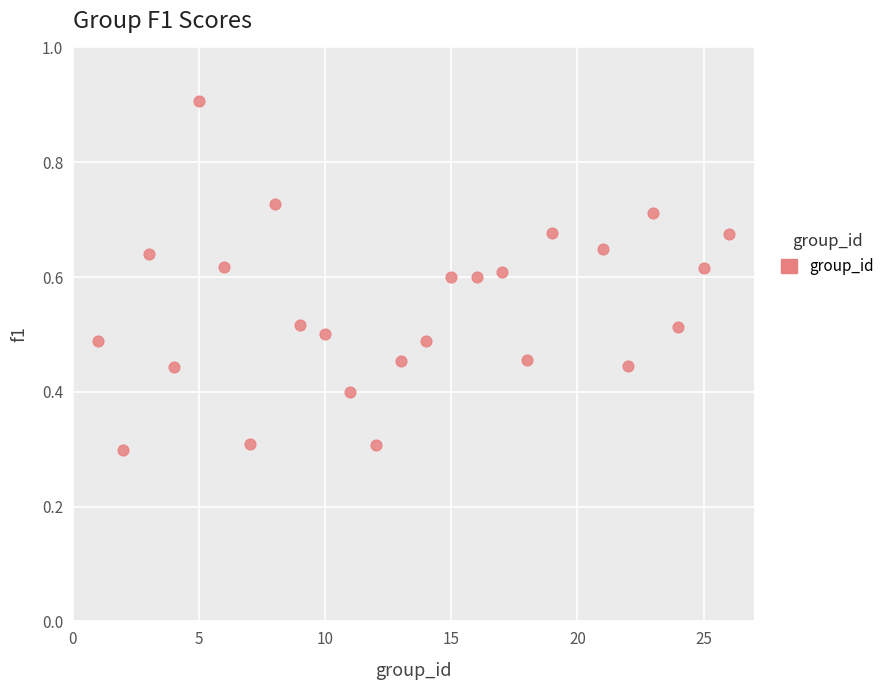

What is the range of X values (max minus min)?

25.0